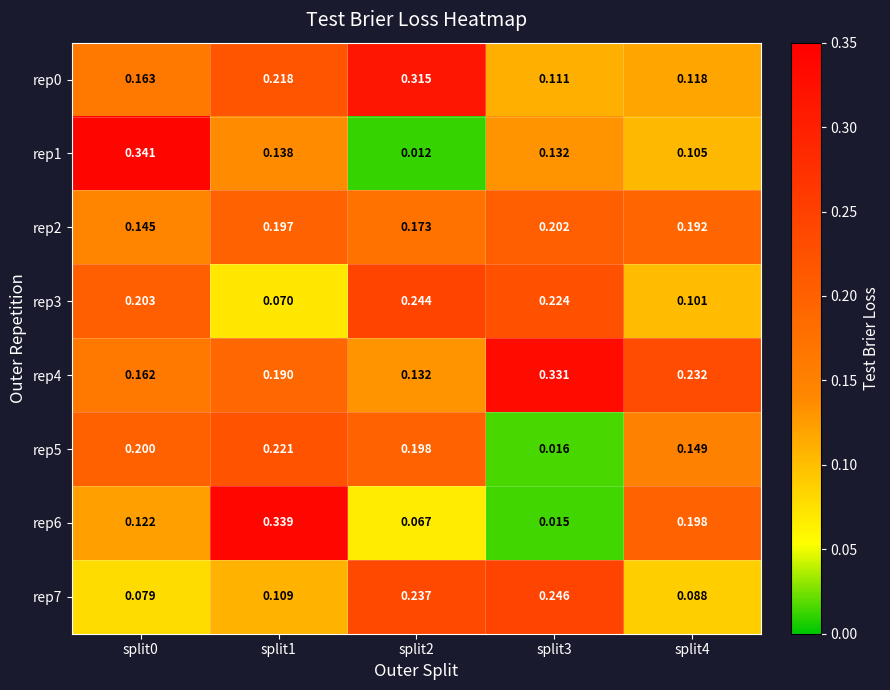

Count the number of categories in the chart.

5